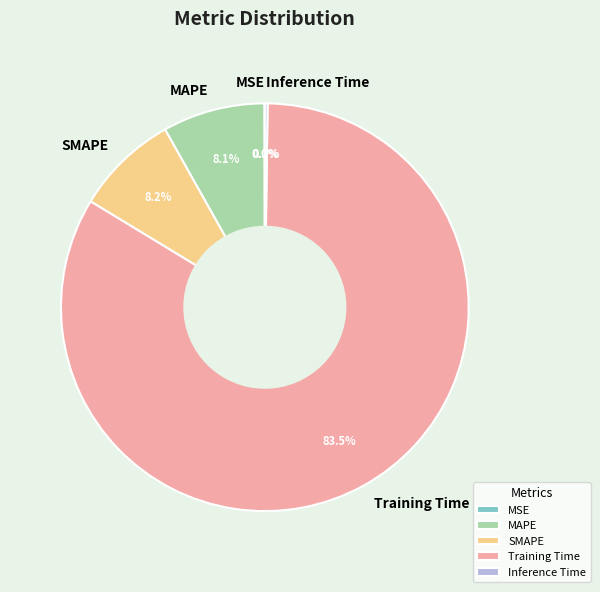

Is the sum of SMAPE and MAPE greater than half?

No